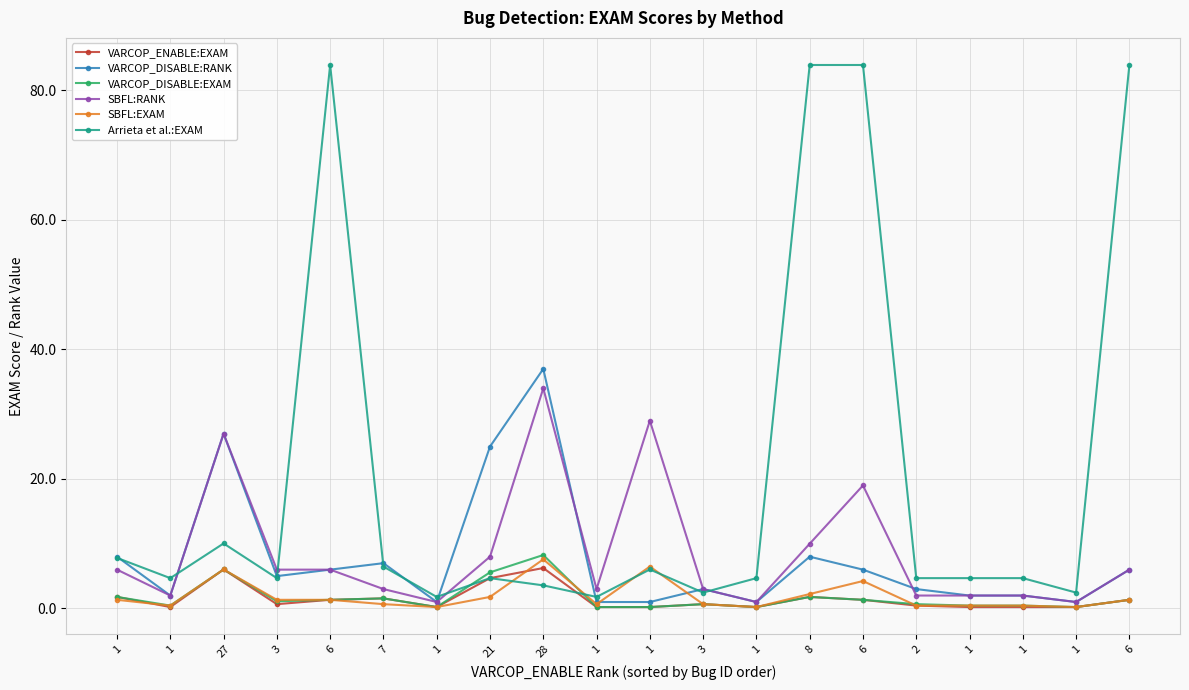

What is the maximum value shown in the chart?

83.9